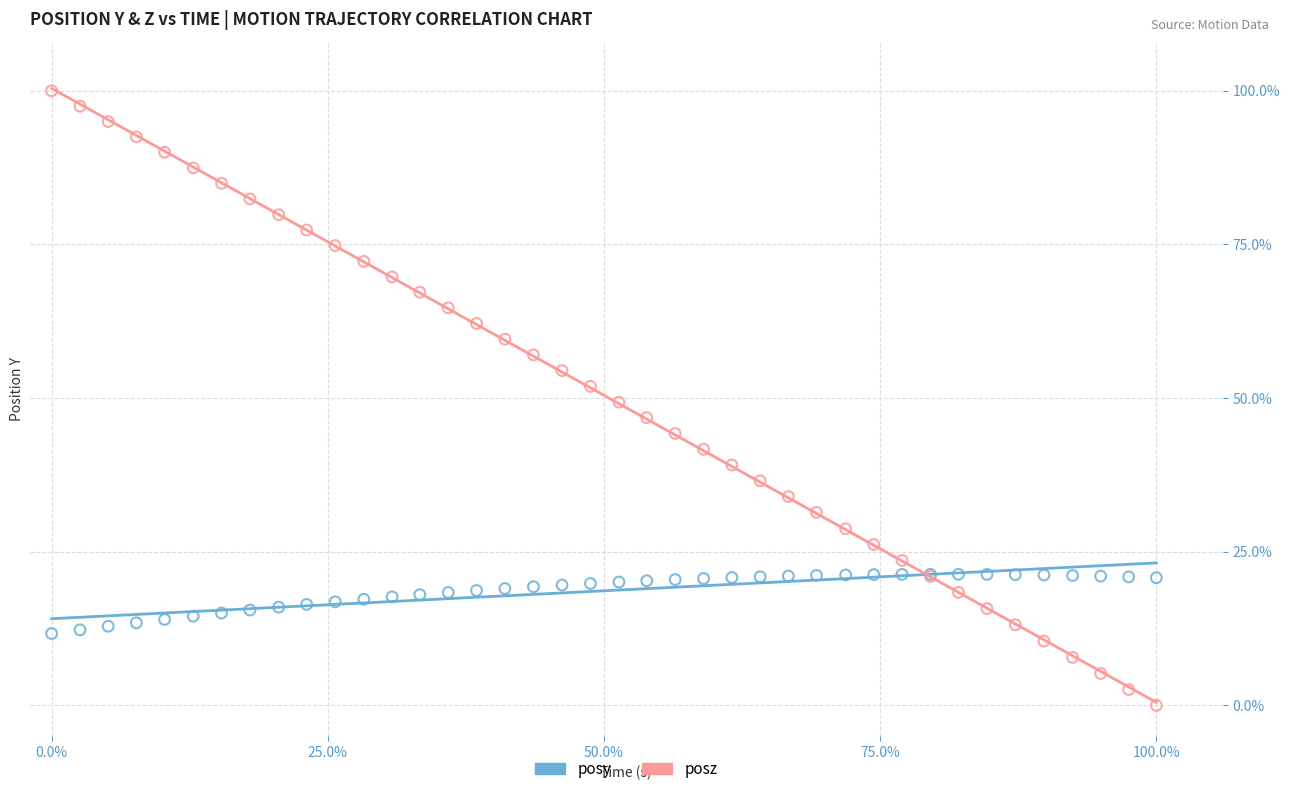

What are all the series names shown in the legend?

posy, posz